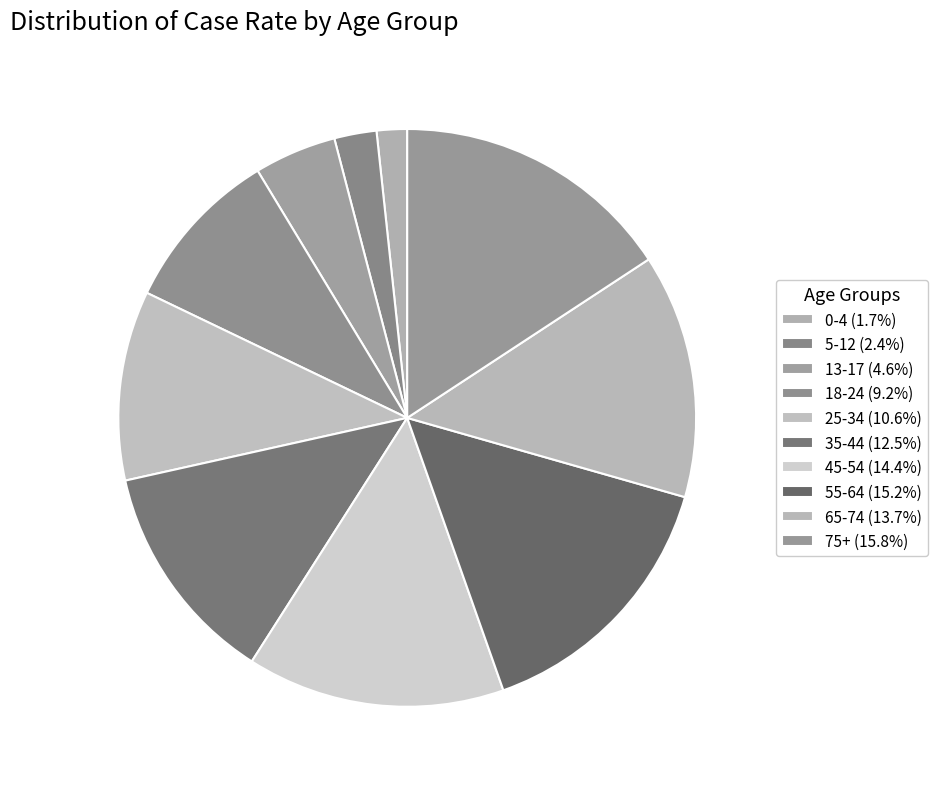

How many segments does this pie chart have?

10